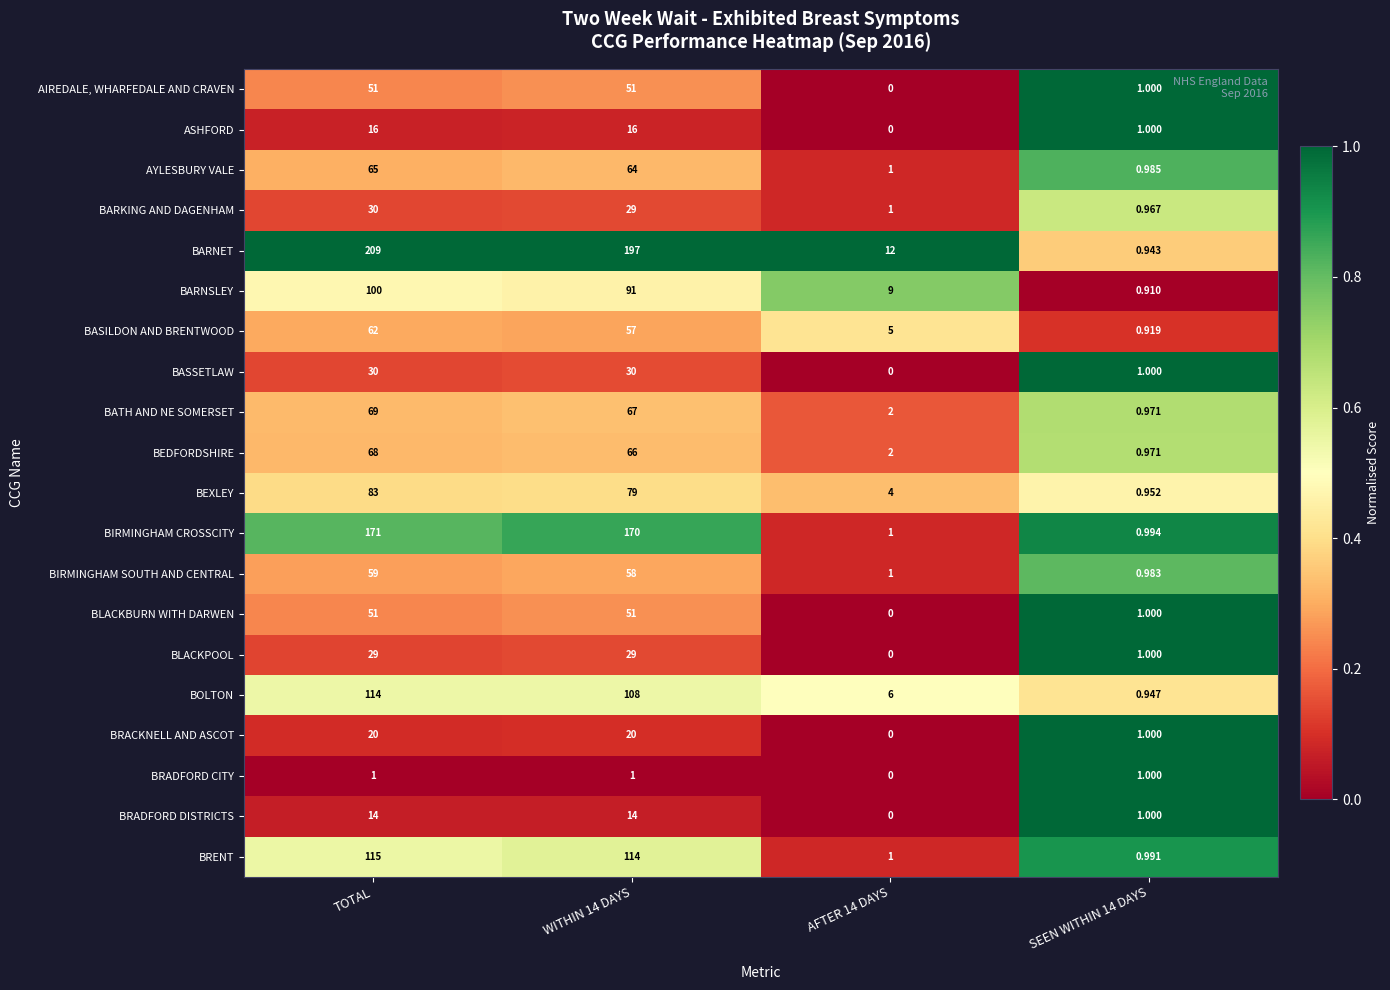

At which category is the sum across all series the highest?

TOTAL